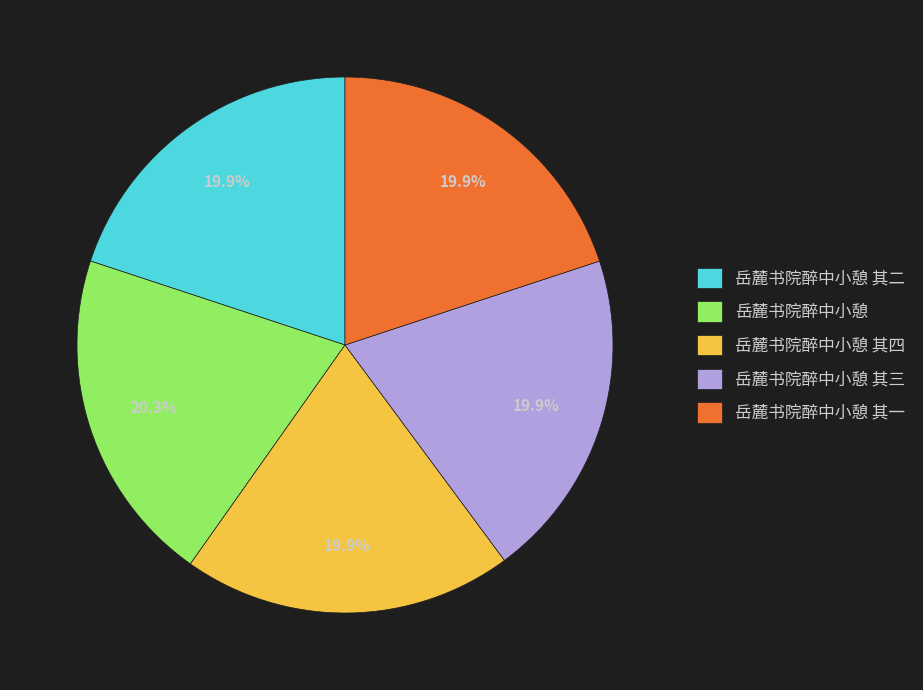

What is the ratio of the value at 岳麓书院醉中小憩 其四 to the value at 岳麓书院醉中小憩 其三?

1.0